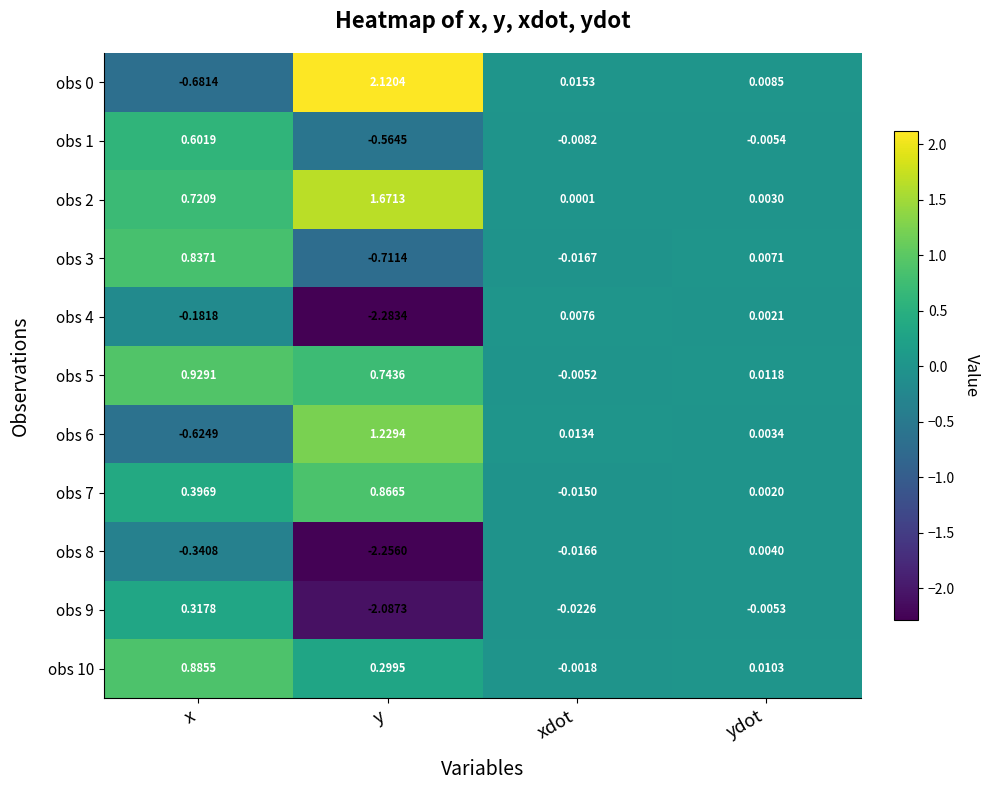

Which category has the lowest value in the obs 9 series?

y